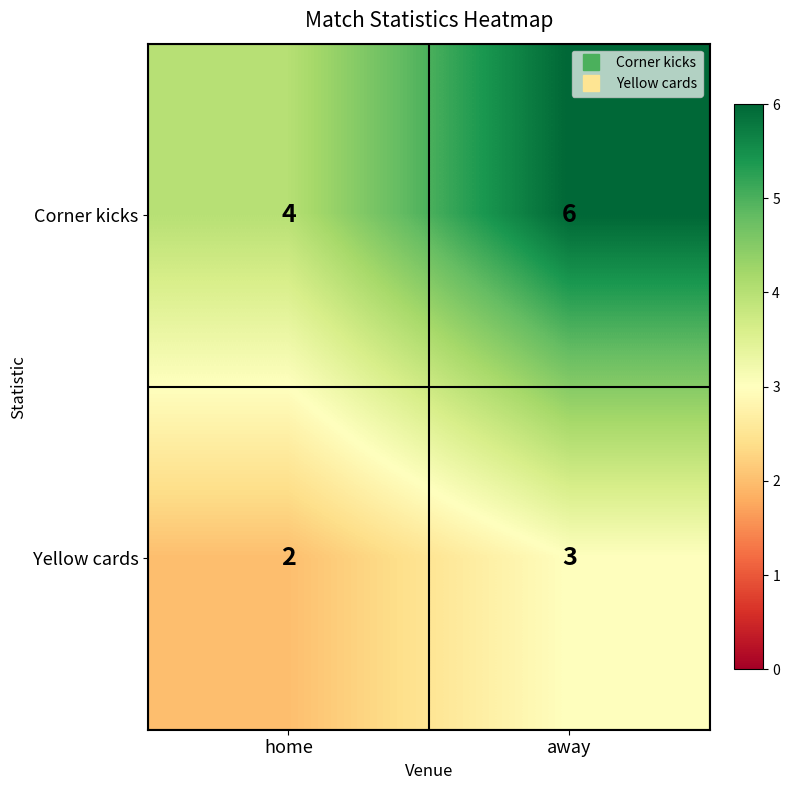

How many distinct data groups are displayed?

2